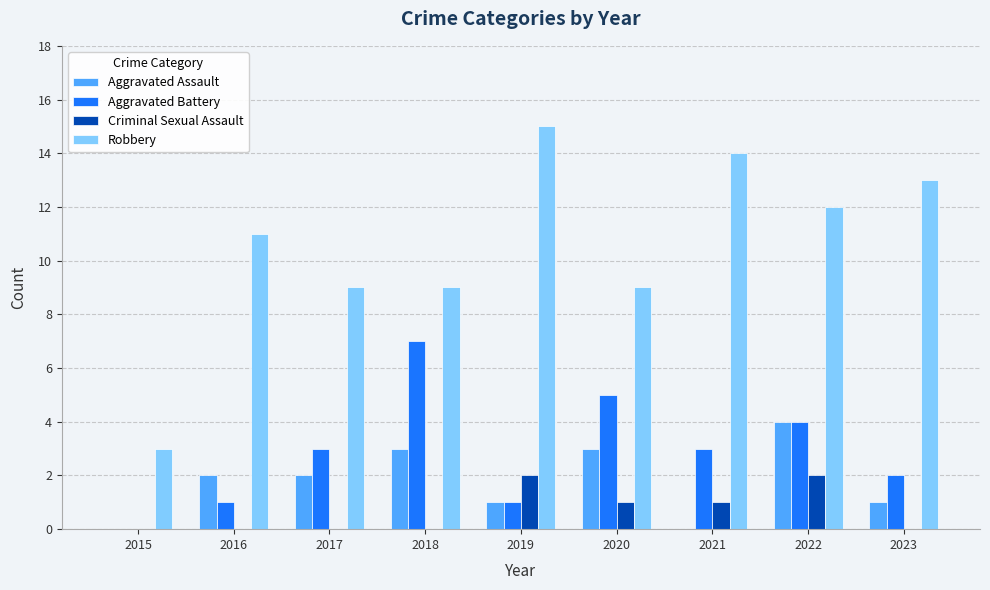

The Aggravated Assault series shows 4 at 2022. True or false?

True